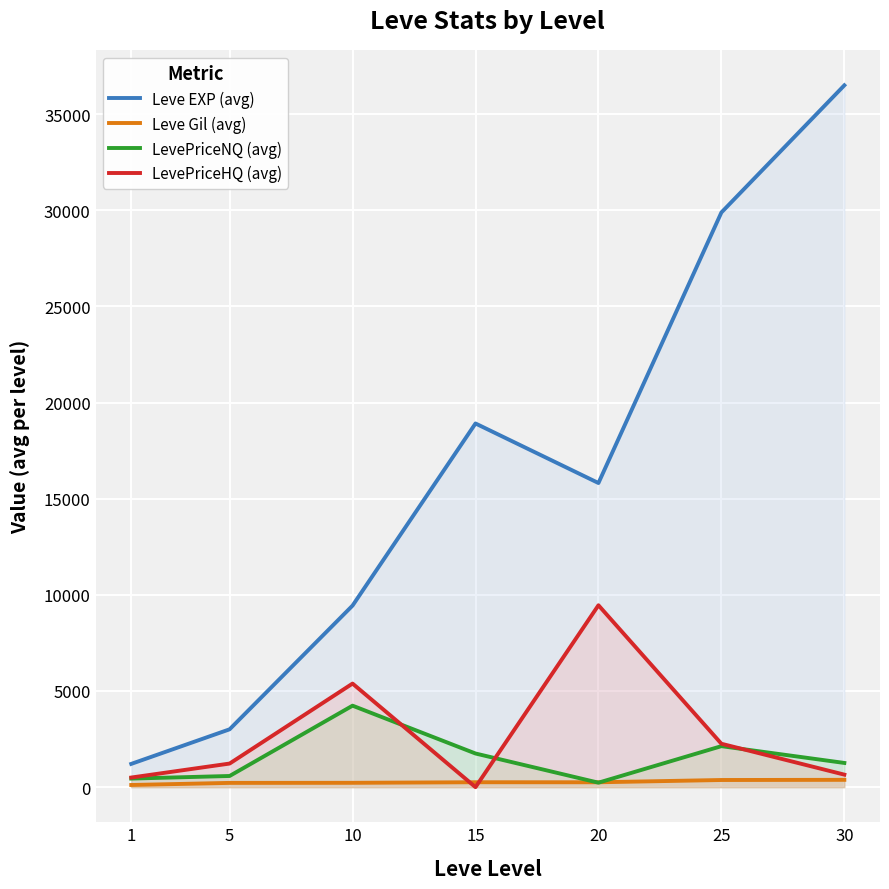

Count the number of categories in the chart.

7